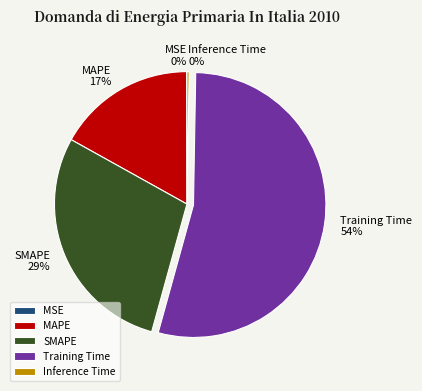

Between MAPE and Training Time, which is larger?

Training Time